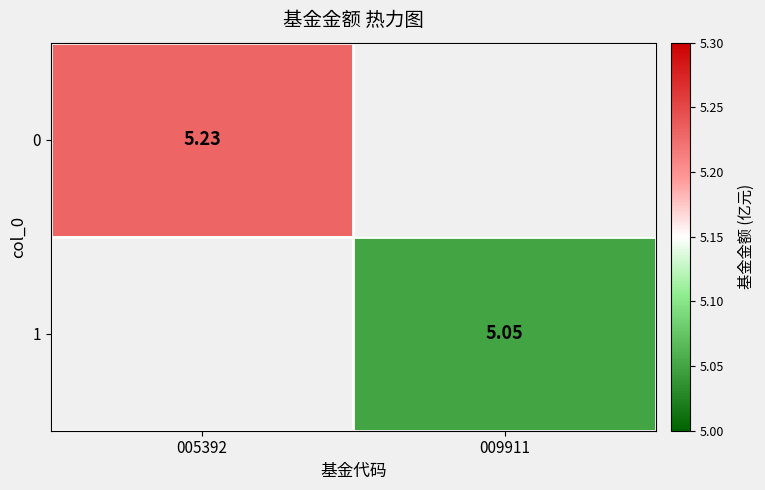

Rank the series by their average value, from highest to lowest.

0, 1